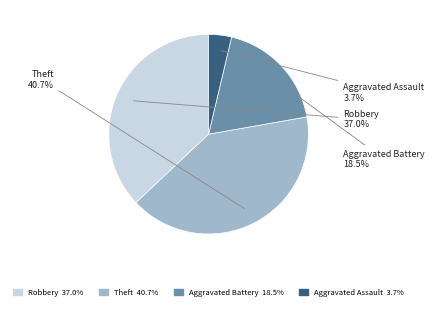

Is there any slice that represents more than half of the pie?

No